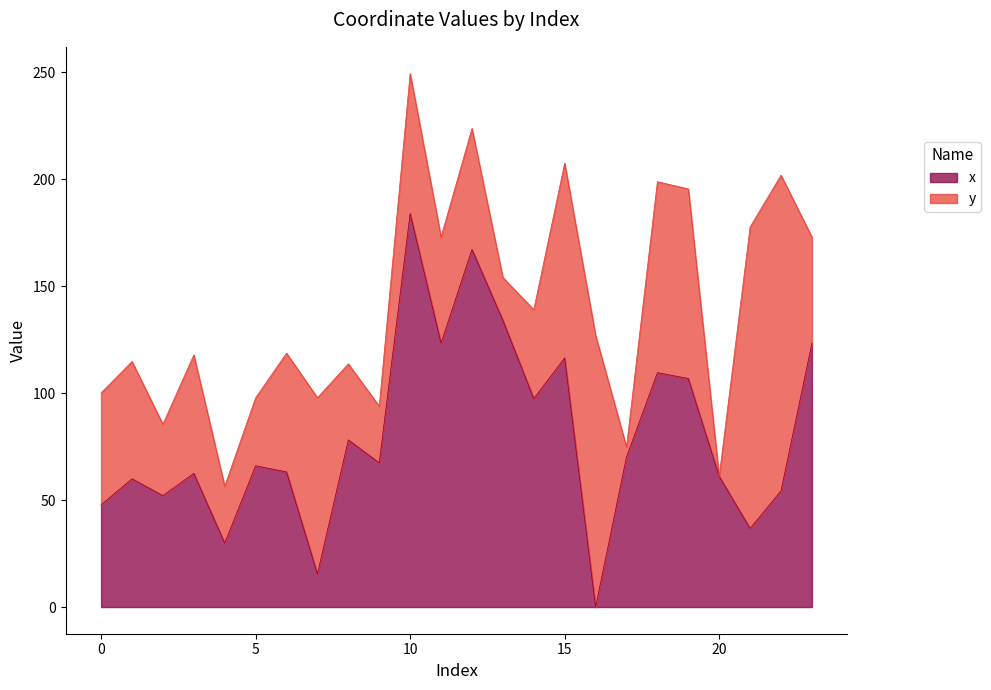

At which category does the chart reach its peak across all series?

10